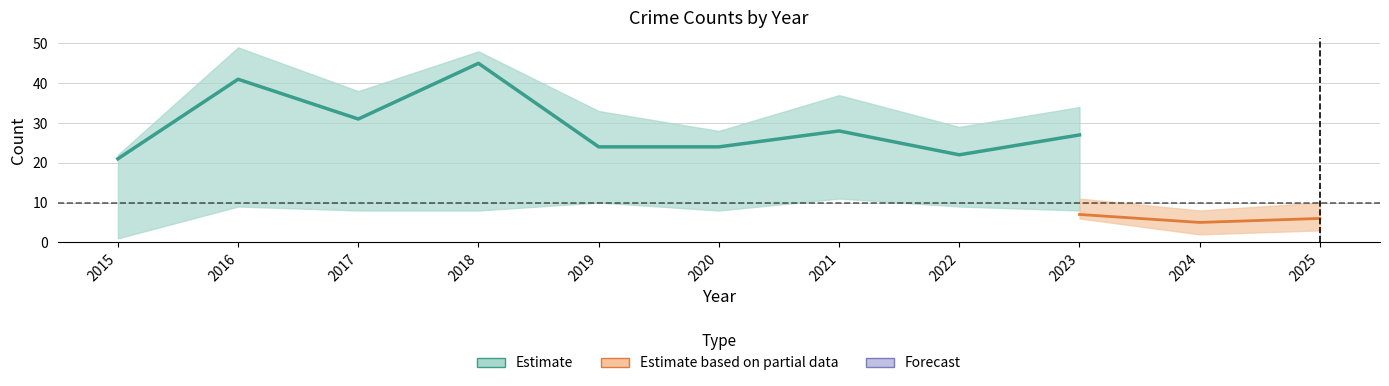

What is the minimum value for Total?

21